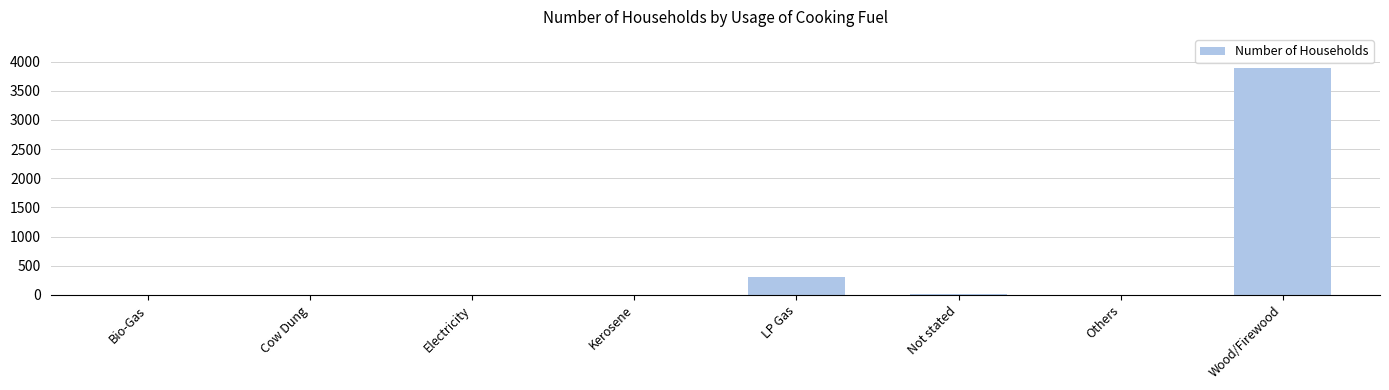

What is the difference between the values at Others and Kerosene?

2